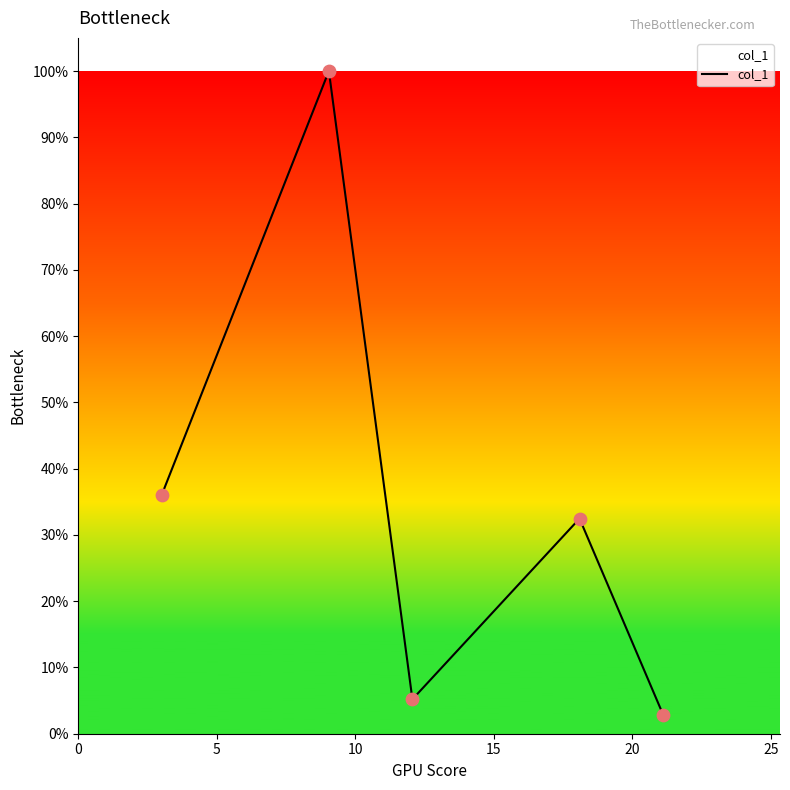

Does the chart have visible grid lines?

No